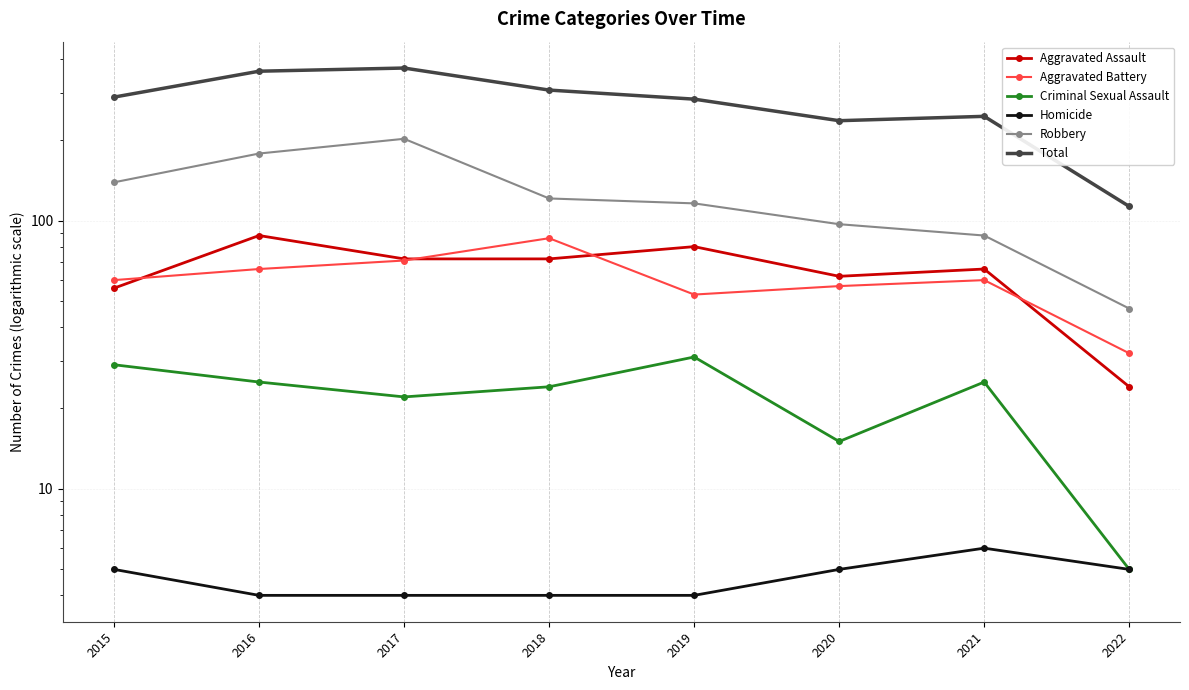

How many distinct data groups are displayed?

6